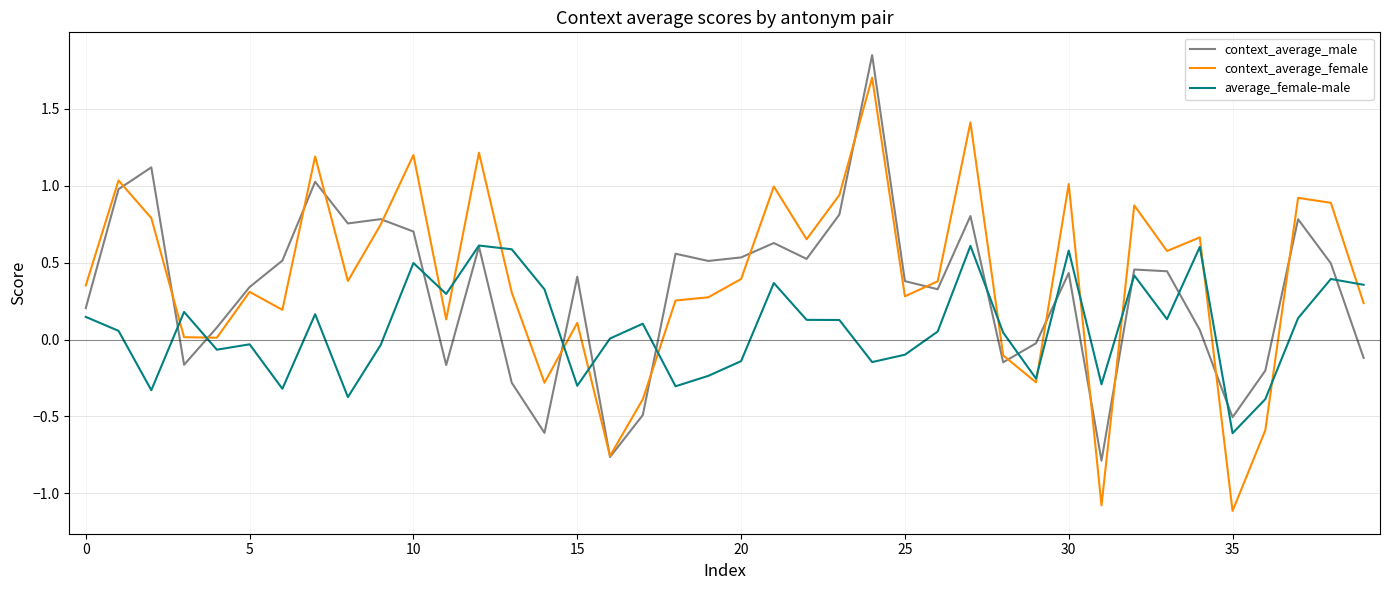

What is the smallest value displayed?

-1.1